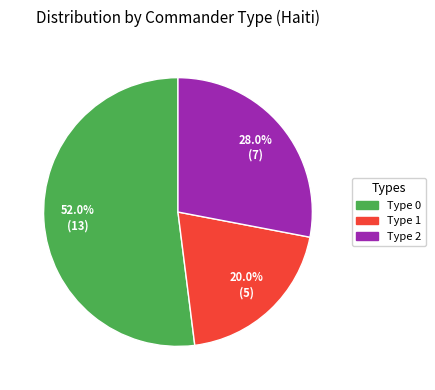

Does any single category account for the majority?

Yes